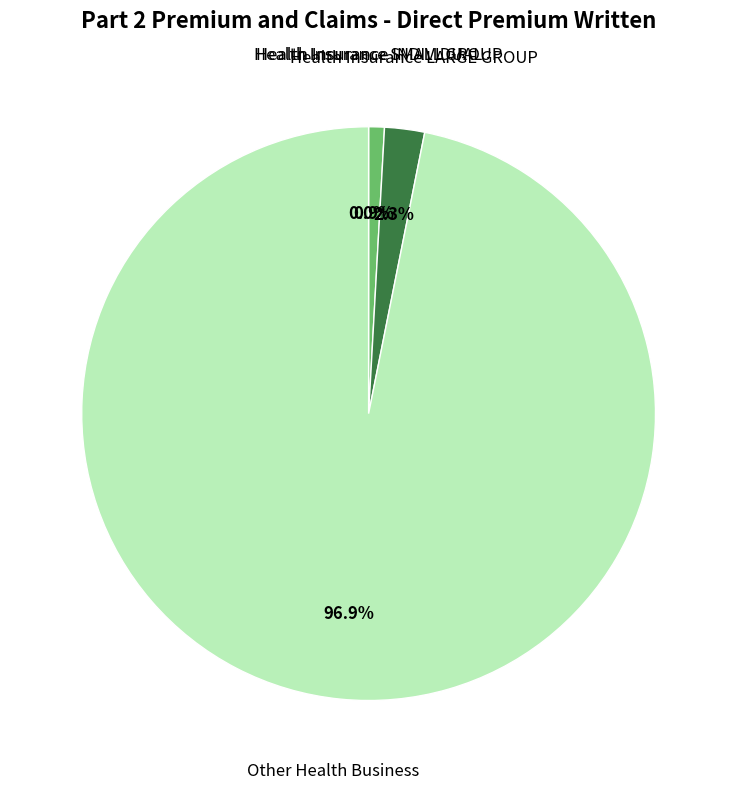

Is Health Insurance SMALL GROUP the majority of the pie?

No